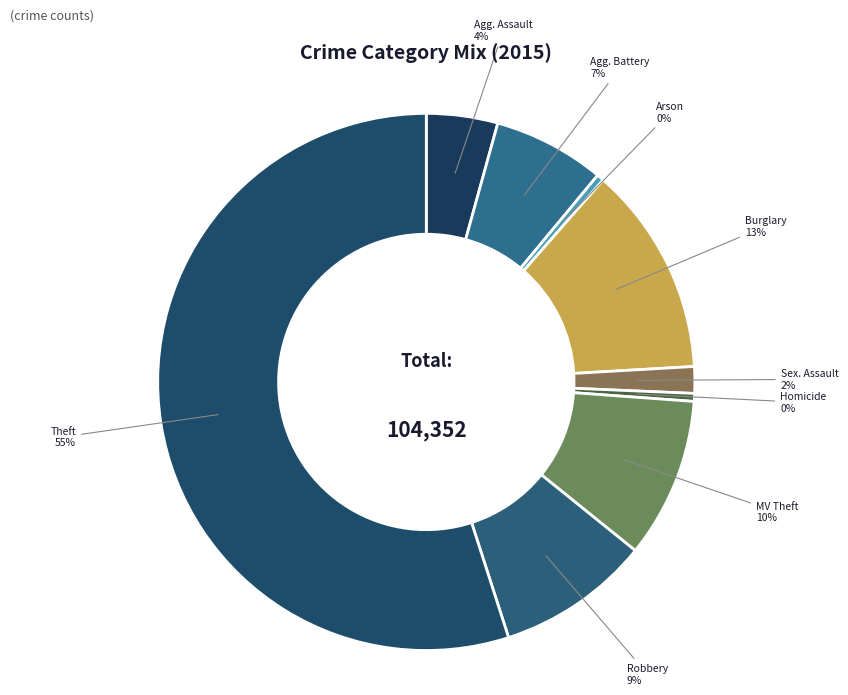

Rank the categories by value from lowest to highest.

Arson, Homicide, Criminal Sexual Assault, Aggravated Assault, Aggravated Battery, Robbery, Motor Vehicle Theft, Burglary, Theft